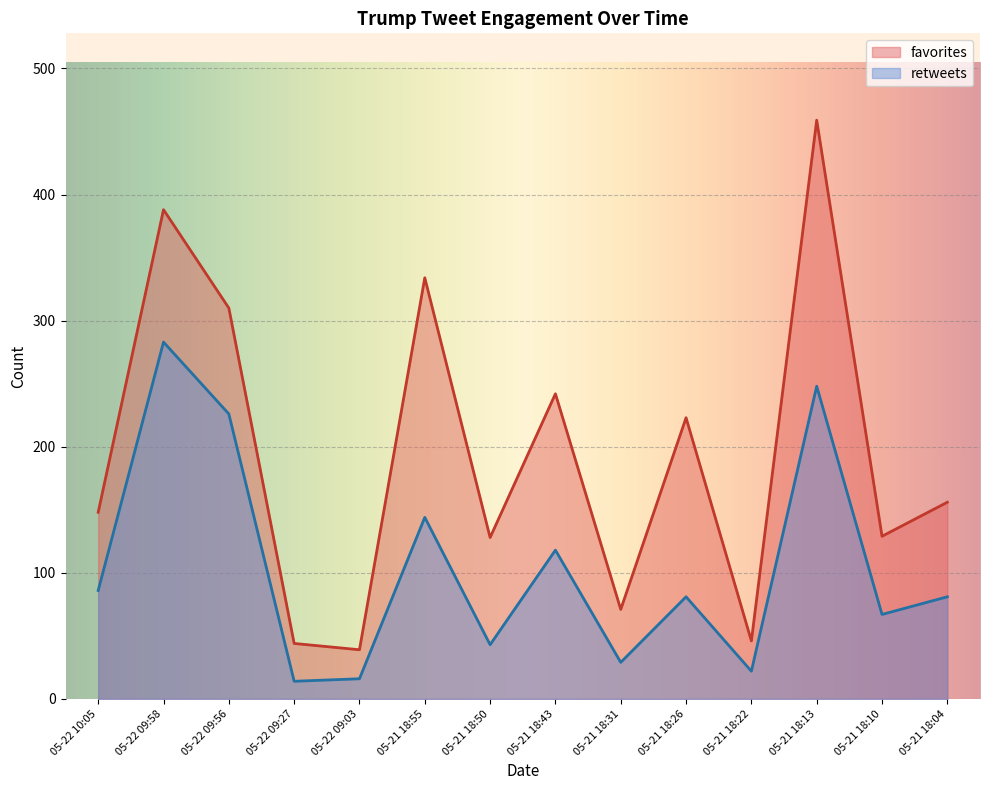

True or false: favorites and retweets intersect in this chart.

False